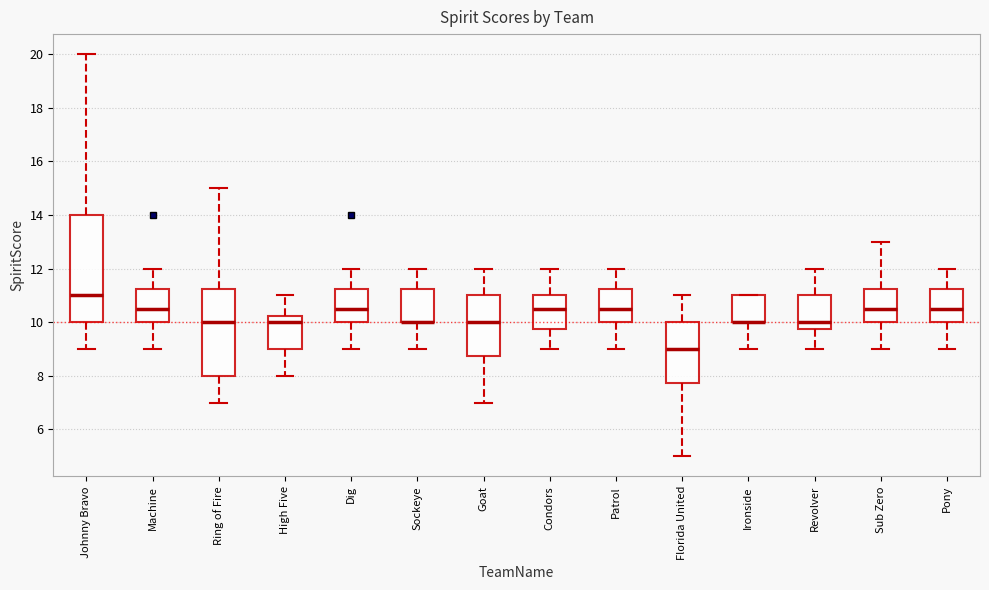

Which box is the tallest, from its lower edge to its upper edge?

Johnny Bravo